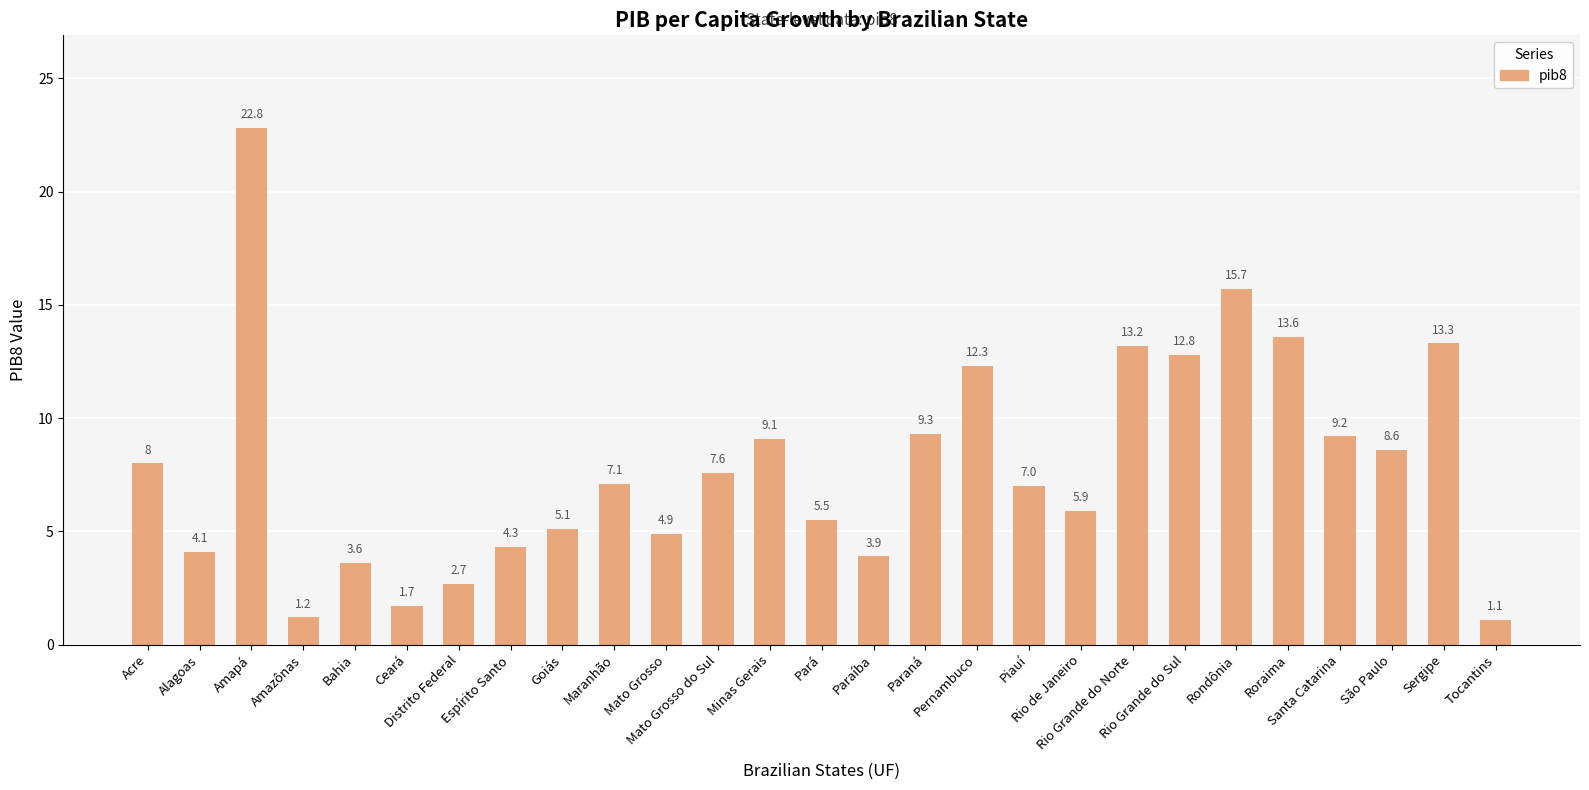

Between Ceará and Roraima, which is larger?

Roraima